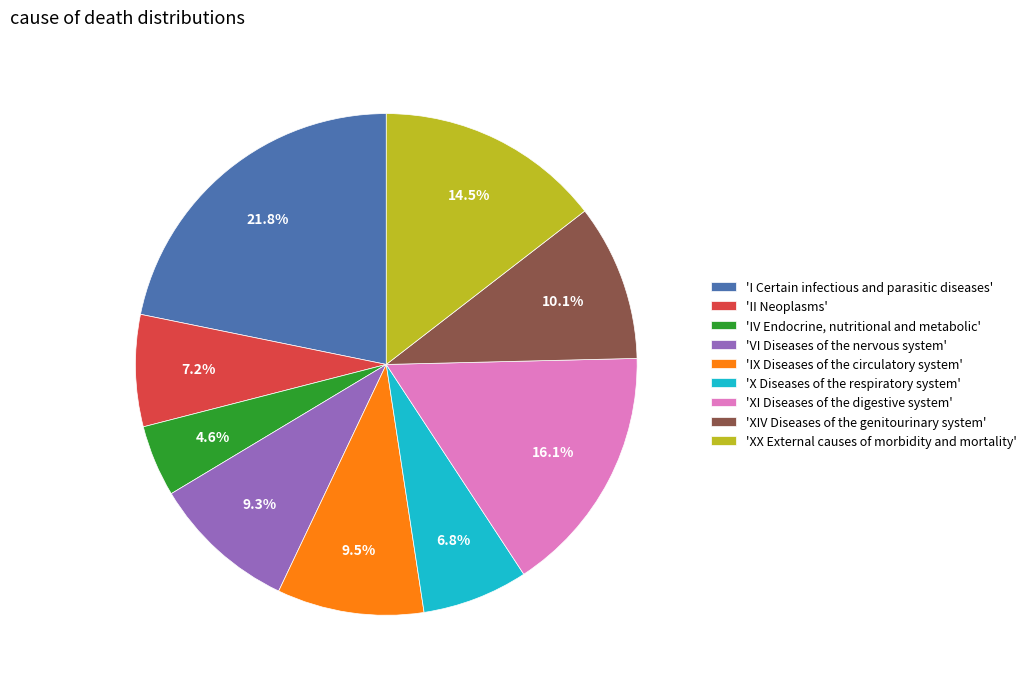

Which has a higher value, 'VI Diseases of the nervous system' or 'I Certain infectious and parasitic diseases'?

'I Certain infectious and parasitic diseases'